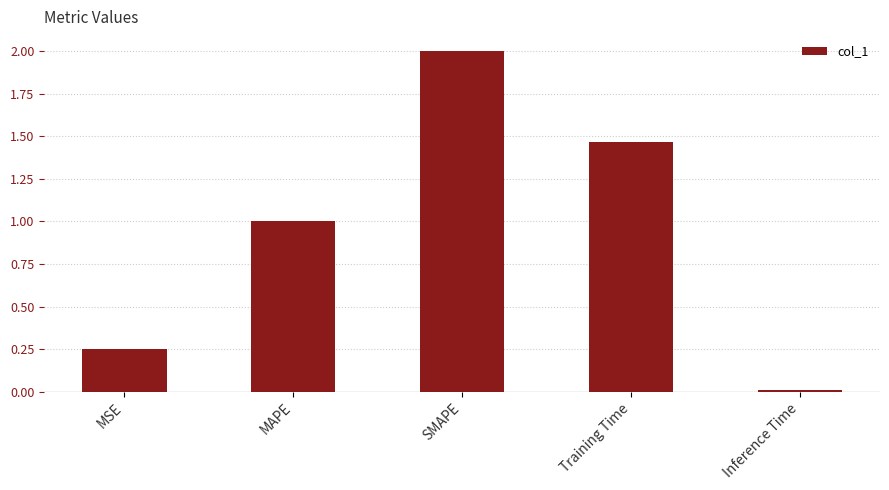

What is the sum of the values at Inference Time and MAPE?

1.0